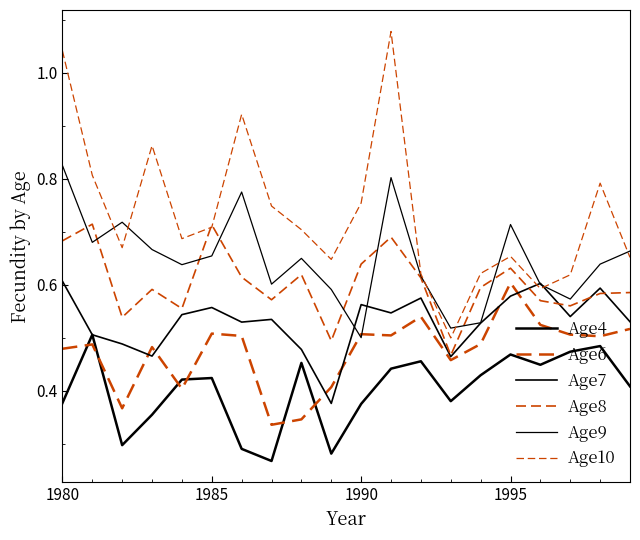

Does the chart have visible grid lines?

No